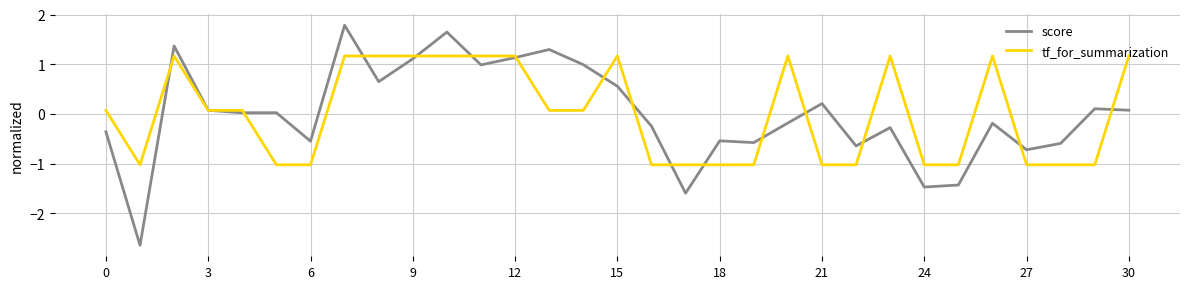

Which series ends up on top after the final intersection of tf_for_summarization and score?

tf_for_summarization